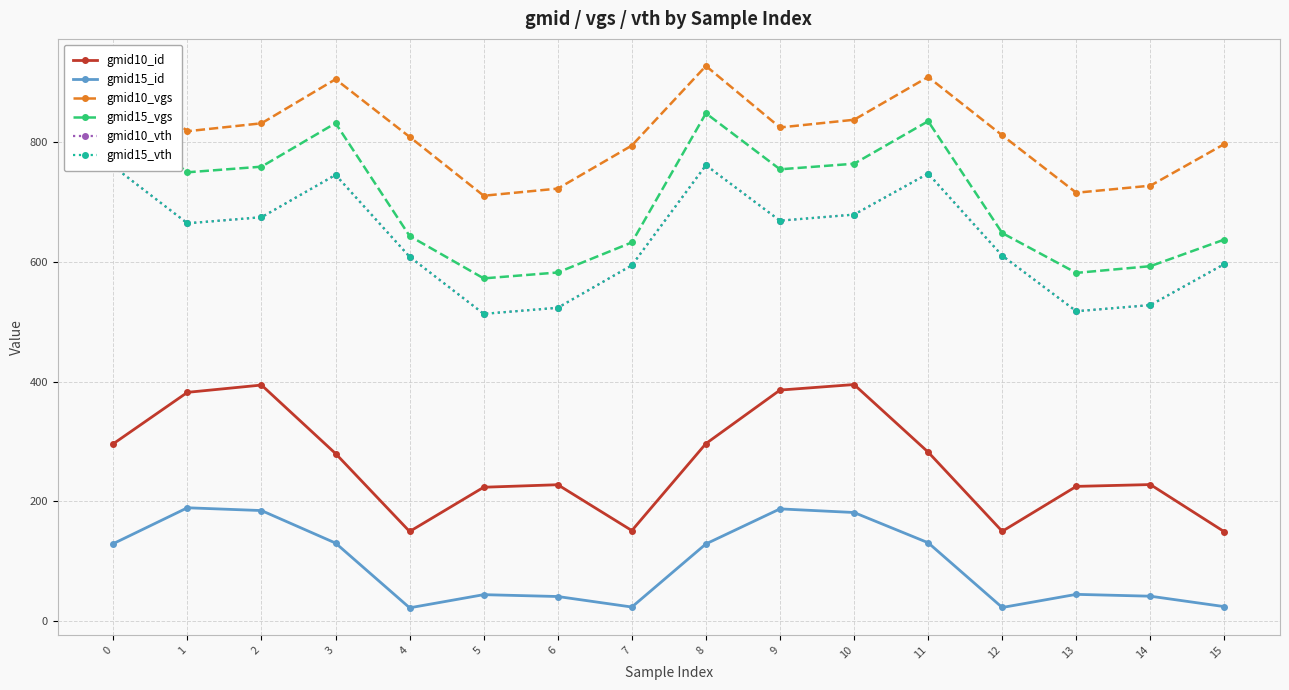

What is the approximate value of gmid15_id at 5?

44.2